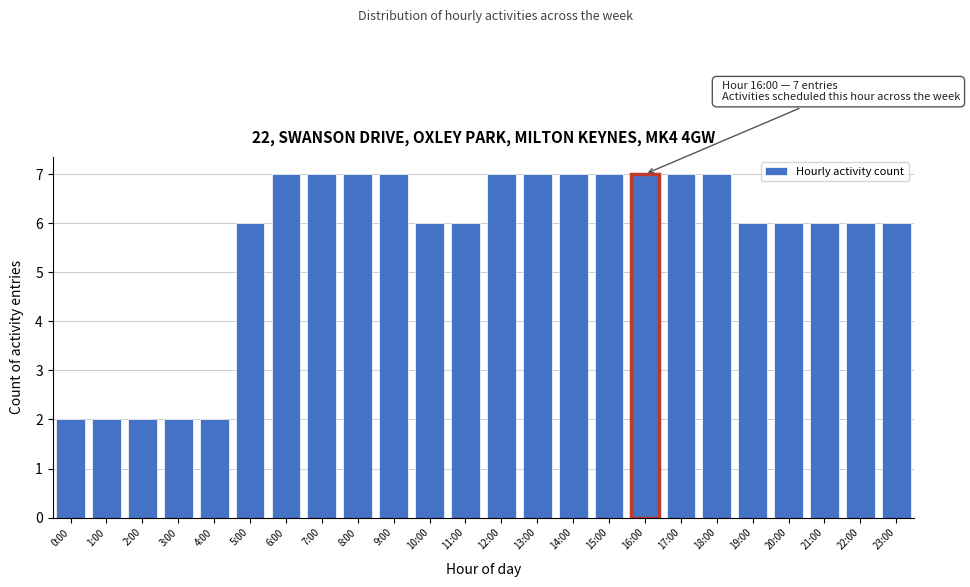

Reading left to right, extract all data points from this chart.

0:00=2	1:00=2	2:00=2	3:00=2	4:00=2	5:00=6	6:00=7	7:00=7	8:00=7	9:00=7	10:00=6	11:00=6	12:00=7	13:00=7	14:00=7	15:00=7	16:00=7	17:00=7	18:00=7	19:00=6	20:00=6	21:00=6	22:00=6	23:00=6